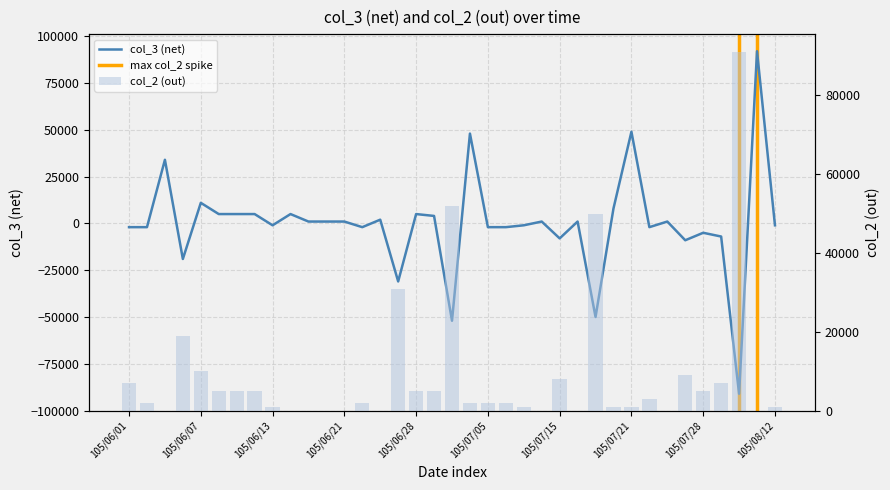

What is the maximum value for col_3?

92000